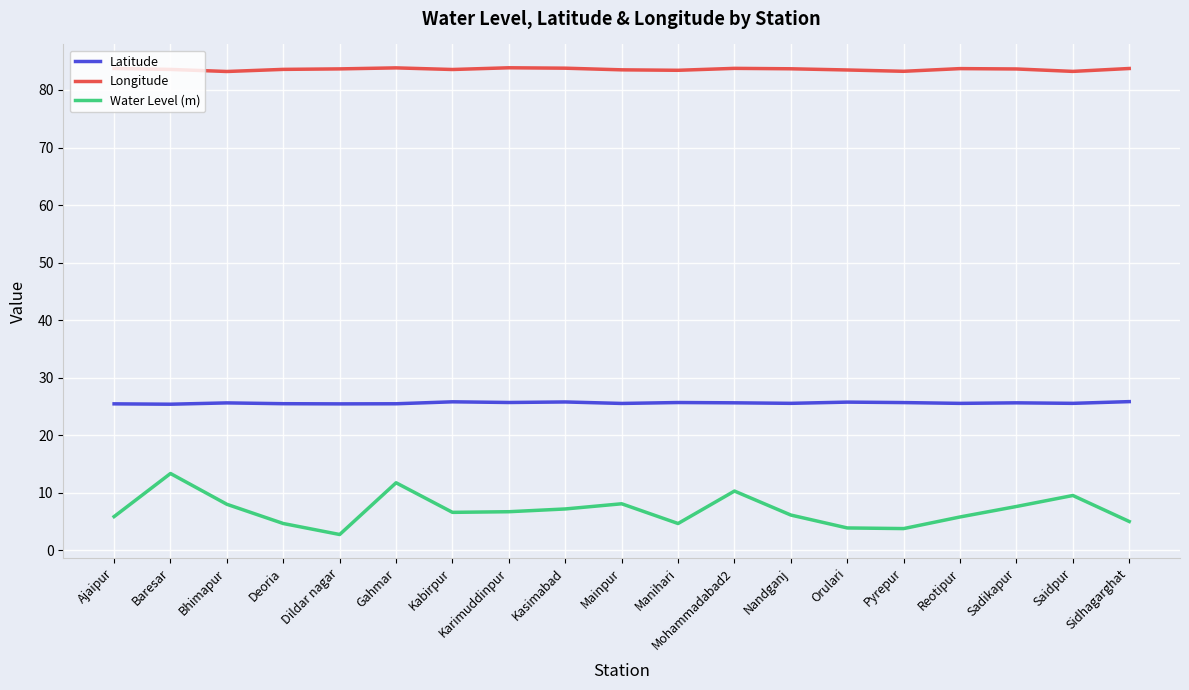

Rank the series at Ajaipur from highest to lowest value.

Longitude, Latitude, Water Level (m)